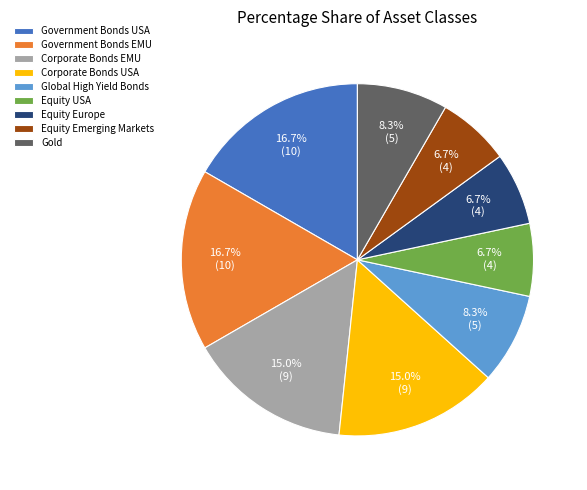

To the nearest percent, what is the combined percentage of Corporate Bonds USA and Equity USA?

22%